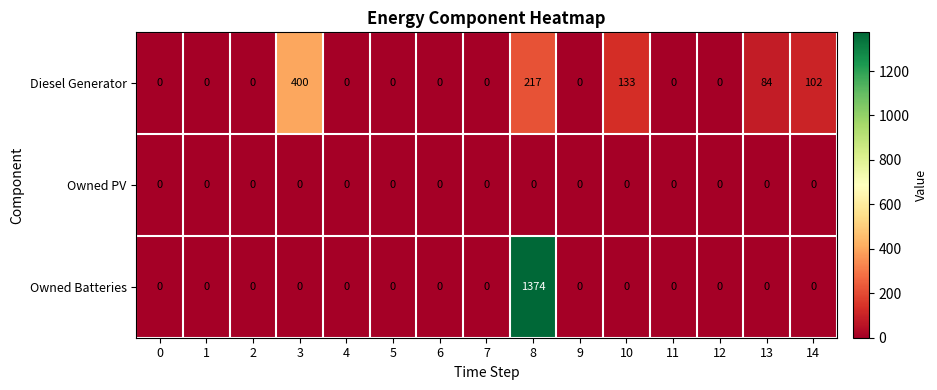

Rank the series by their maximum value, from lowest to highest.

Owned PV, Diesel Generator, Owned Batteries